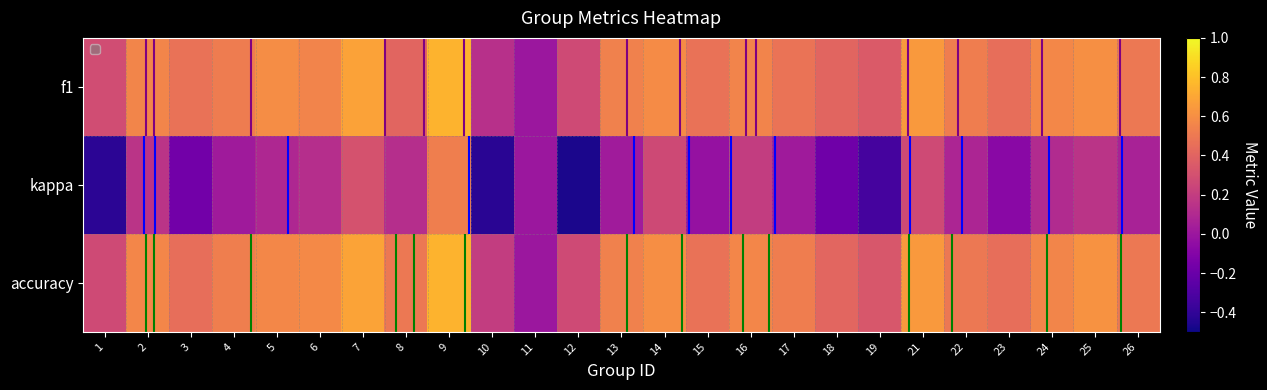

Between 11 and 24, which is larger?

24